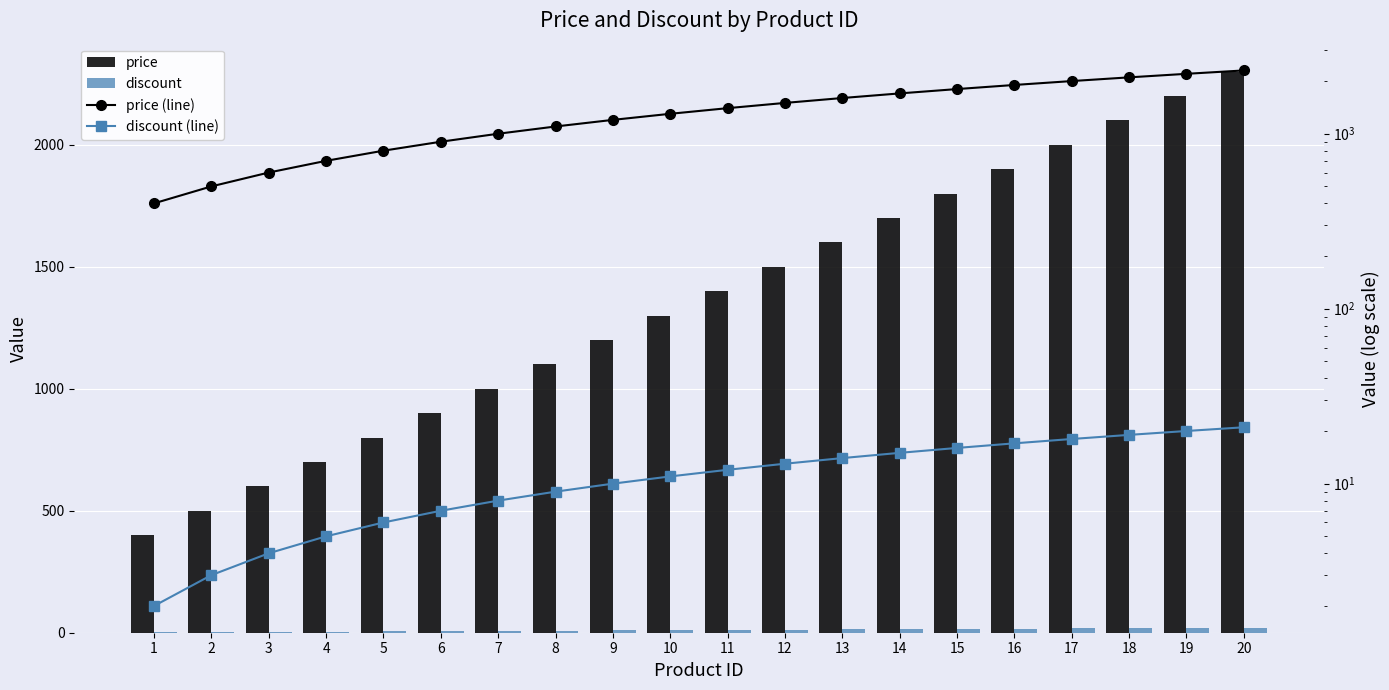

What is the difference between the price (line) values at 10 and 4?

600